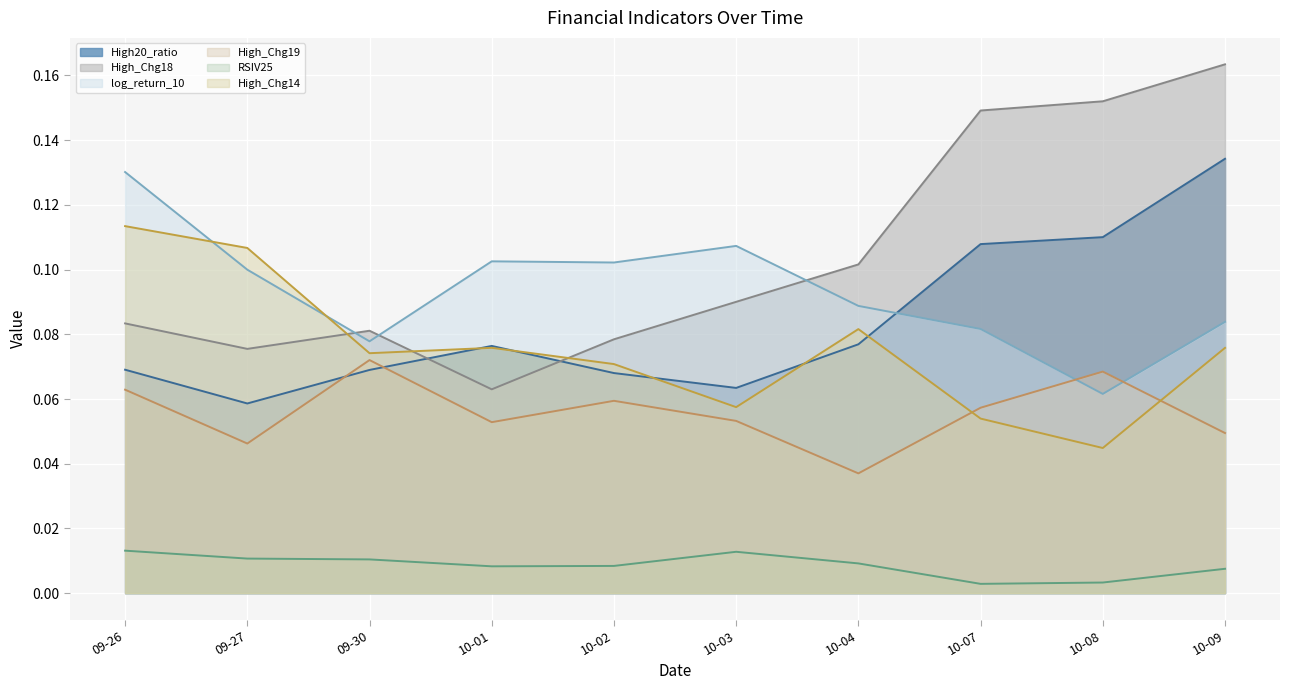

Reading left to right, extract all data points from this chart.

High20_ratio: 0.1	0.1	0.1	0.1	0.1	0.1	0.1	0.1	0.1	0.1
High_Chg18: 0.1	0.1	0.1	0.1	0.1	0.1	0.1	0.1	0.2	0.2
log_return_10: 0.1	0.1	0.1	0.1	0.1	0.1	0.1	0.1	0.1	0.1
High_Chg19: 0.1	0.0	0.1	0.1	0.1	0.1	0.0	0.1	0.1	0.0
RSIV25: 0.0	0.0	0.0	0.0	0.0	0.0	0.0	0.0	0.0	0.0
High_Chg14: 0.1	0.1	0.1	0.1	0.1	0.1	0.1	0.1	0.0	0.1